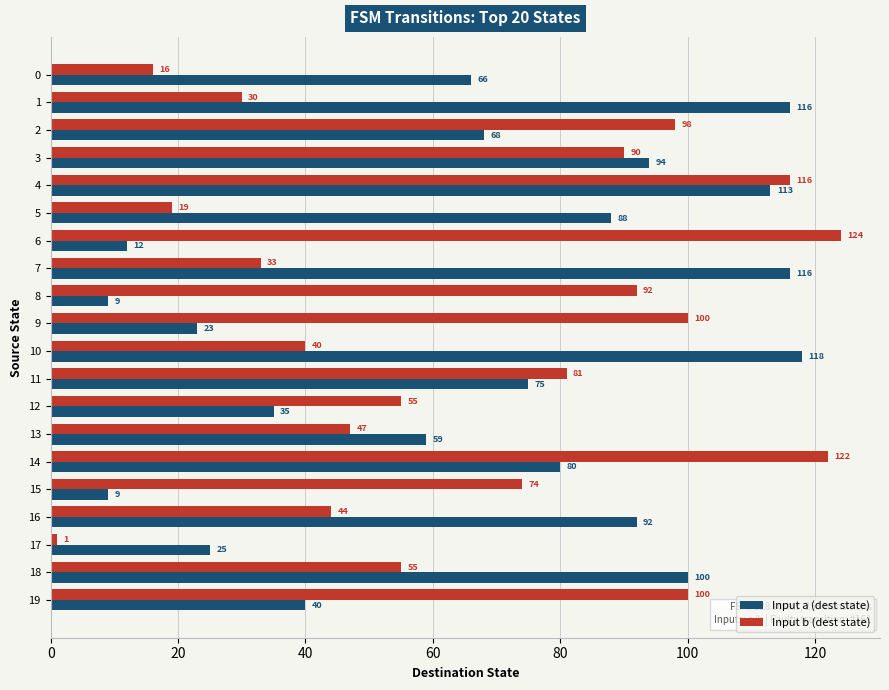

At how many categories does at least one series exceed 17?

20